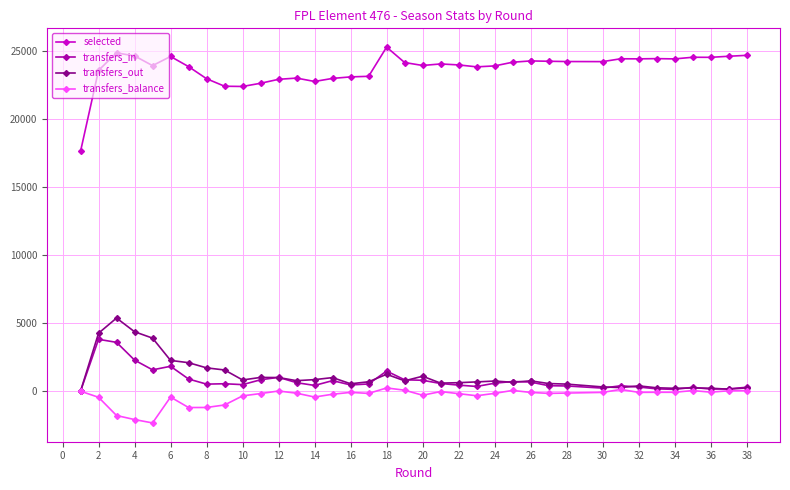

True or false: transfers_balance has a value of -127 at 26.

False